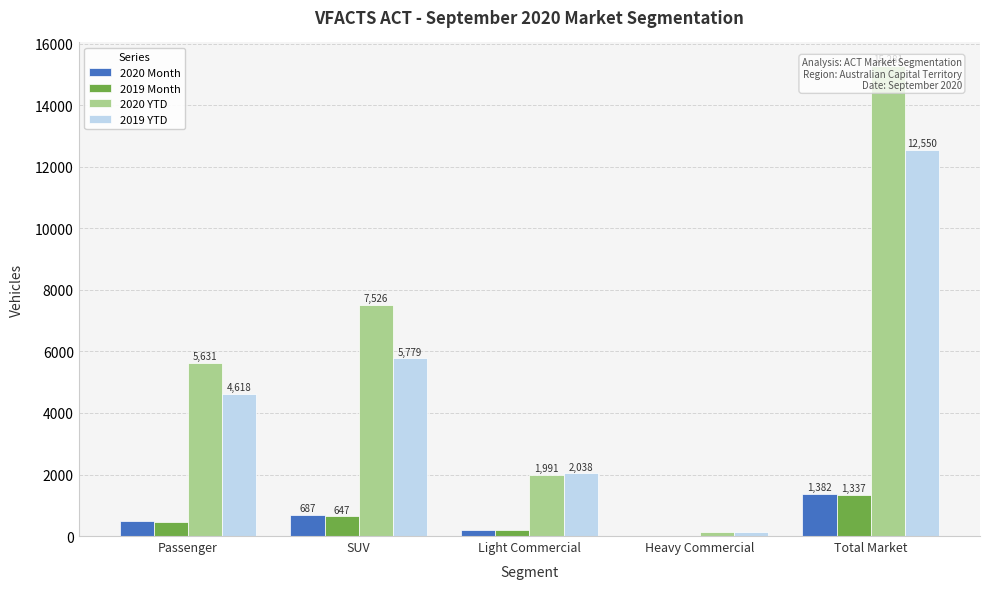

Count the 2020 Month values in the range 208 to 687.

3